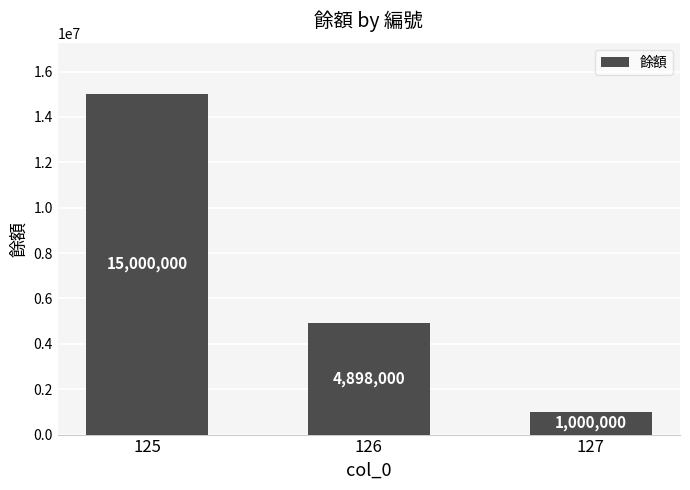

Reading left to right, transcribe all the data shown in this chart.

125=15000000	126=4898000	127=1000000